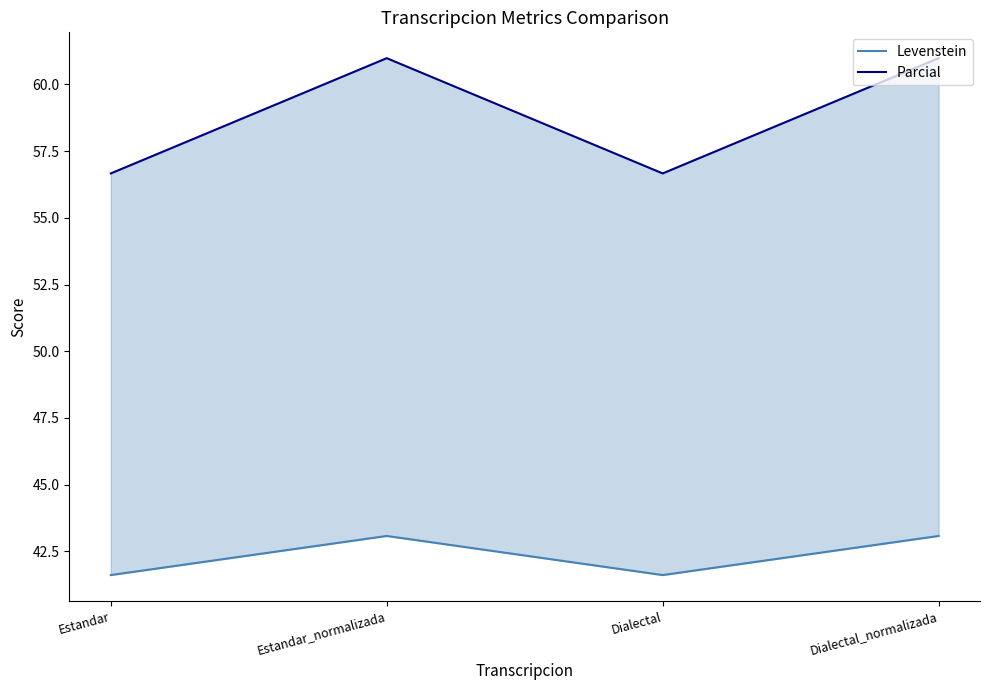

True or false: Levenstein and Parcial cross at least once.

False